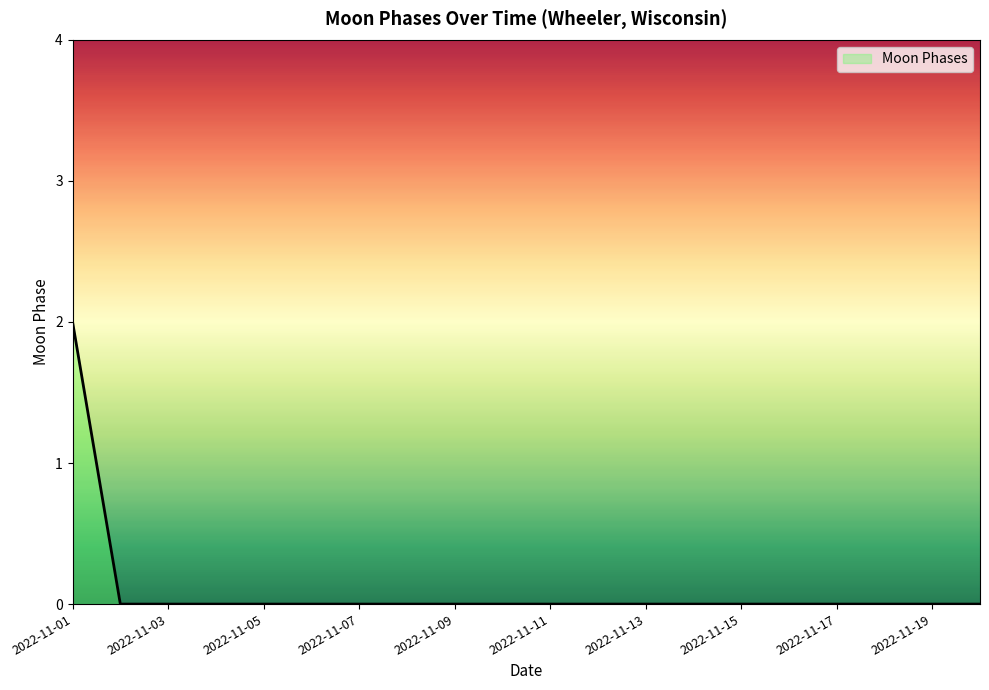

Is this an area chart (filled region under the line)?

Yes